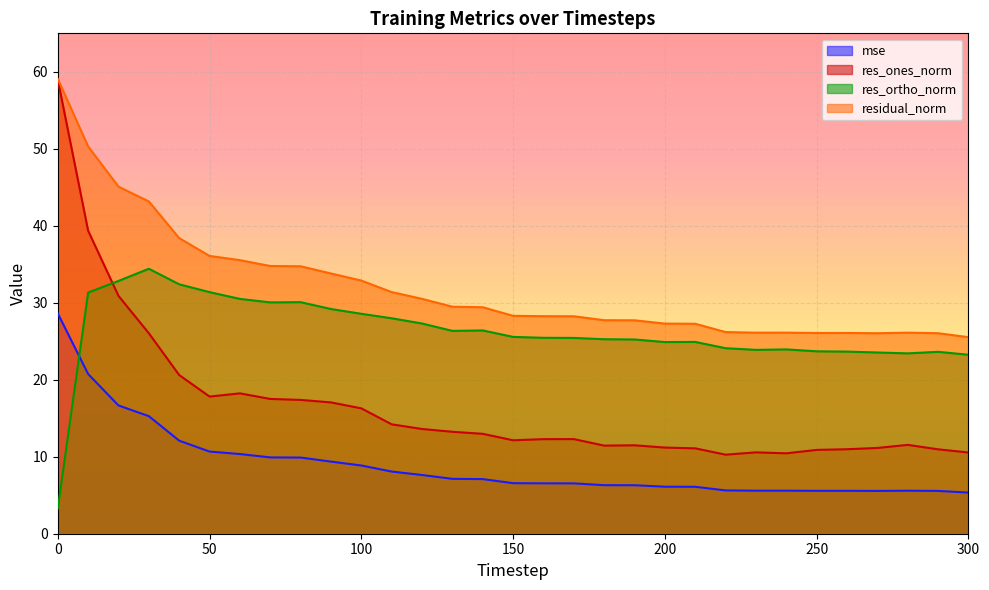

How many lines are shown in the chart?

4